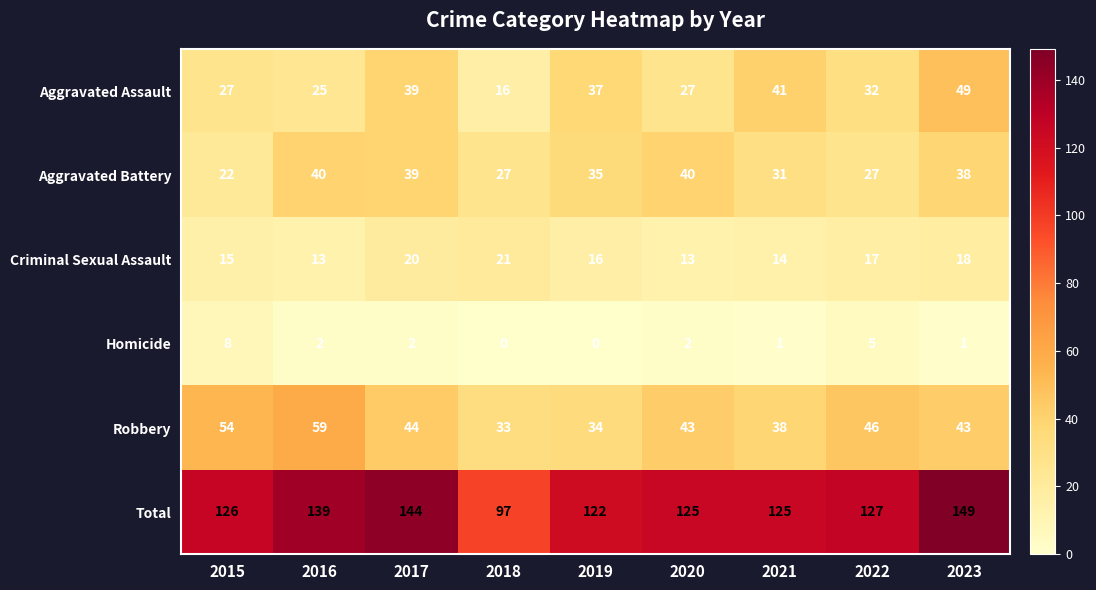

What is the difference between the highest and lowest values at 2019?

122